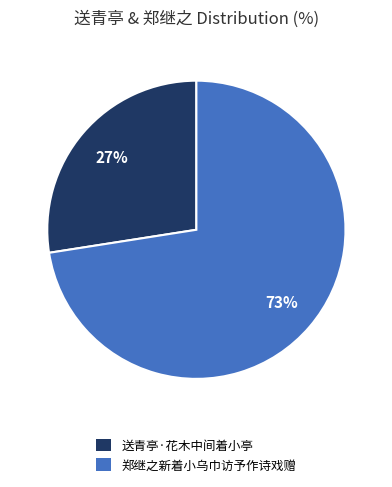

True or false: 郑继之新着小乌巾访予作诗戏赠 accounts for 73% of the total.

True